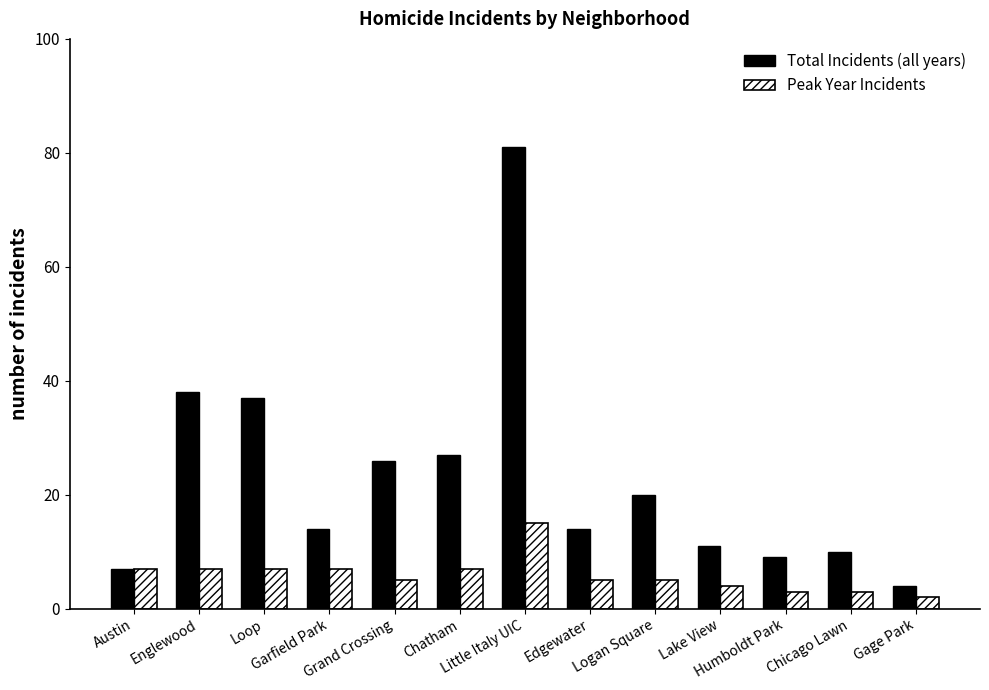

Count the number of categories in the chart.

13